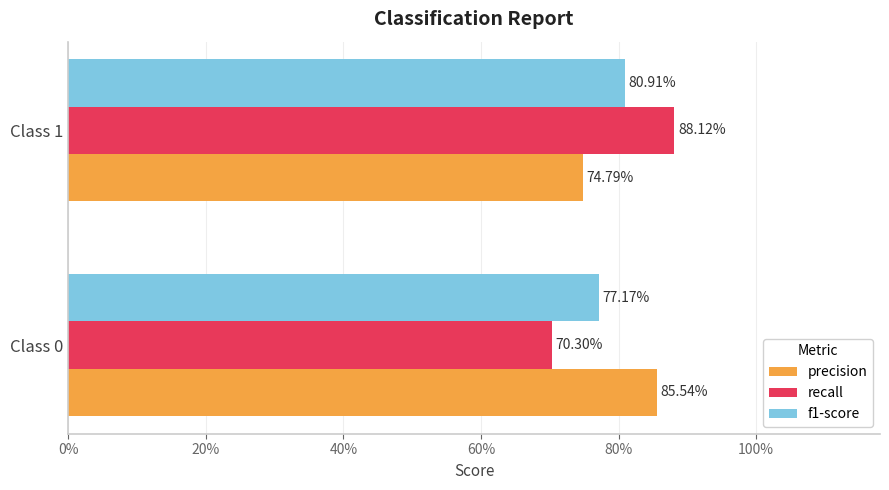

What are all the series names shown in the legend?

precision, recall, f1-score